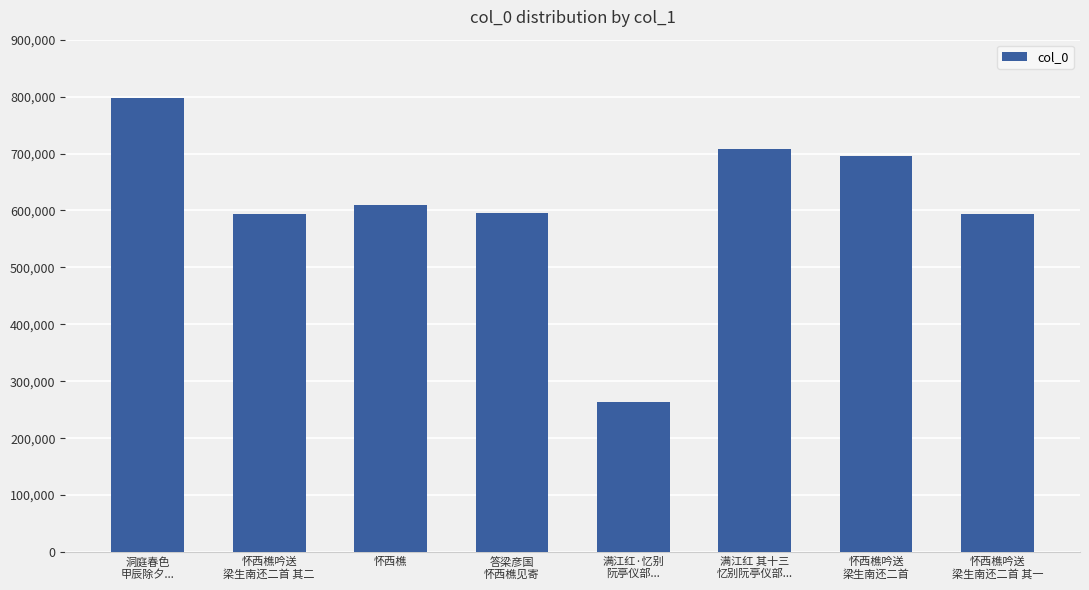

How many data points are less than 609284?

4